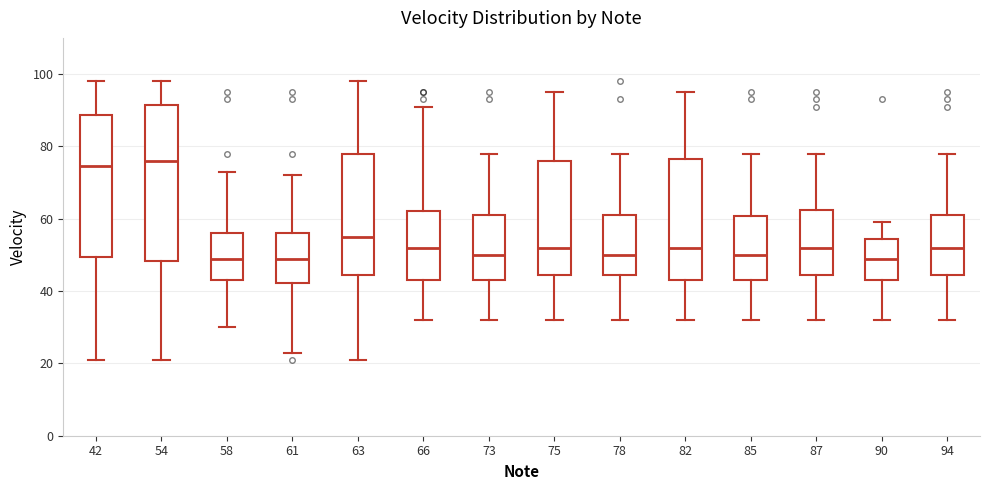

Comparing the boxes themselves (not the whiskers), which one is the tallest?

54